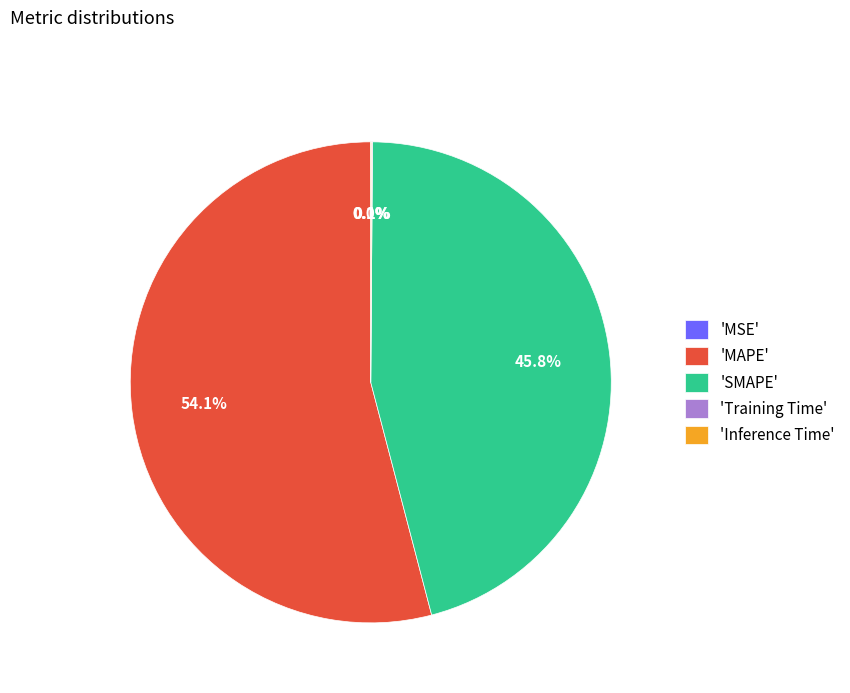

Does any single category account for the majority?

Yes